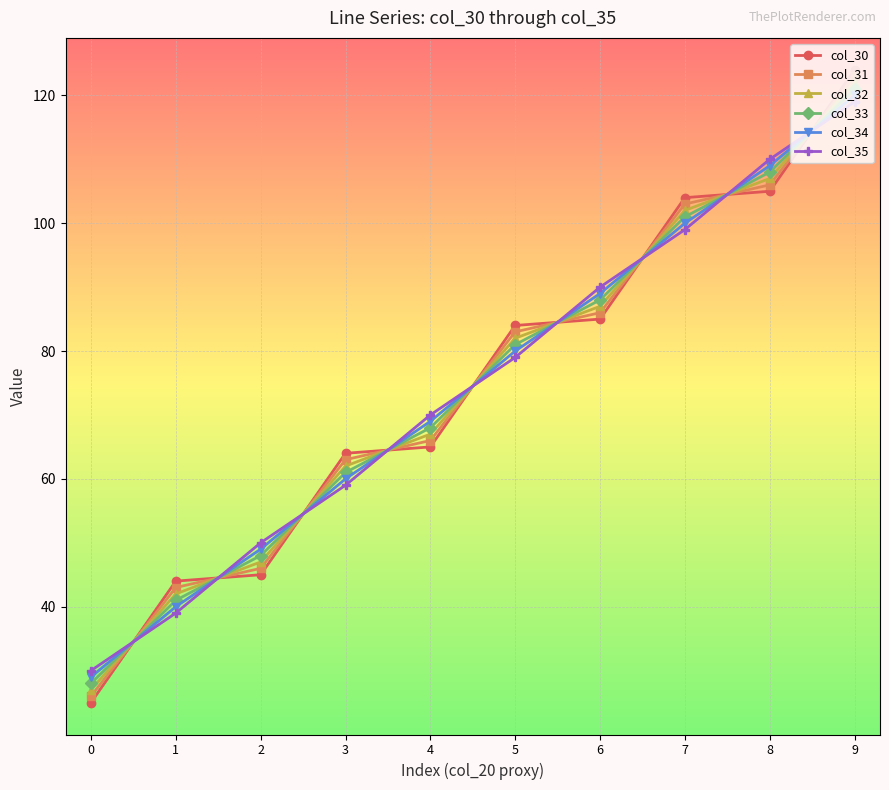

Reading right to left, what are all the values shown in this chart?

col_30: 124.0	105.0	104.0	85.0	84.0	65.0	64.0	45.0	44.0	25.0
col_31: 123.0	106.0	103.0	86.0	83.0	66.0	63.0	46.0	43.0	26.0
col_32: 122.0	107.0	102.0	87.0	82.0	67.0	62.0	47.0	42.0	27.0
col_33: 121.0	108.0	101.0	88.0	81.0	68.0	61.0	48.0	41.0	28.0
col_34: 120.0	109.0	100.0	89.0	80.0	69.0	60.0	49.0	40.0	29.0
col_35: 119.0	110.0	99.0	90.0	79.0	70.0	59.0	50.0	39.0	30.0